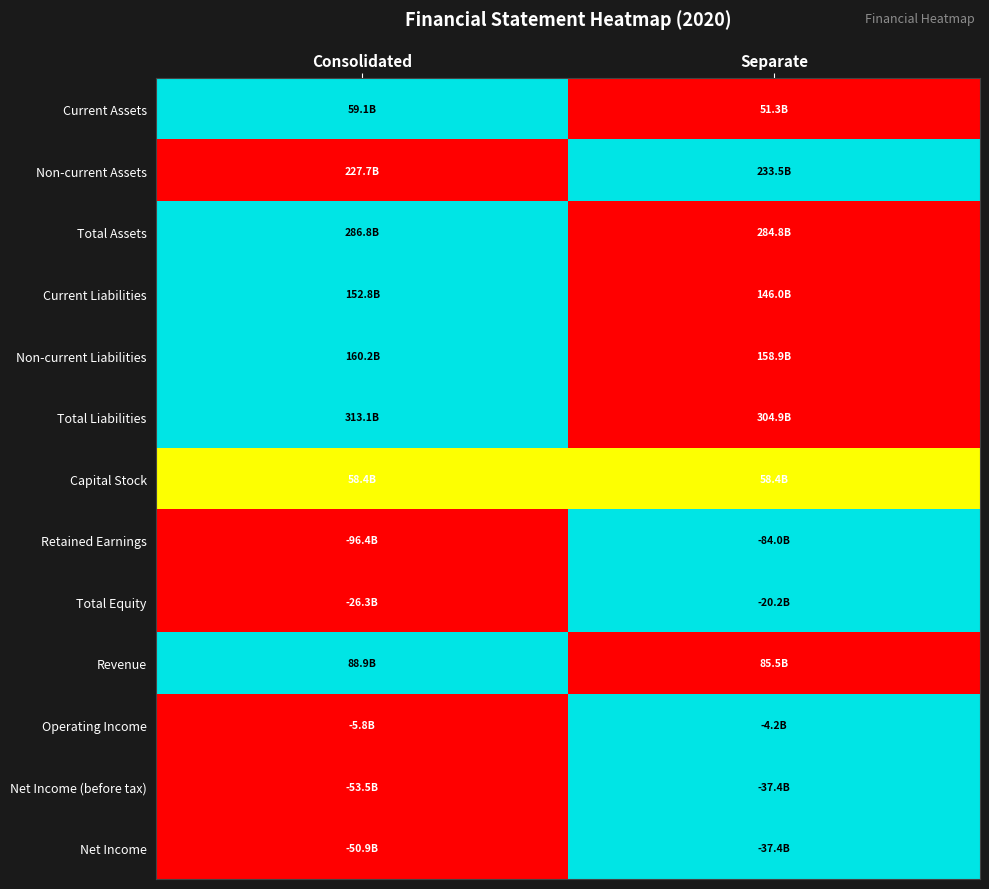

Count the number of categories in the chart.

2